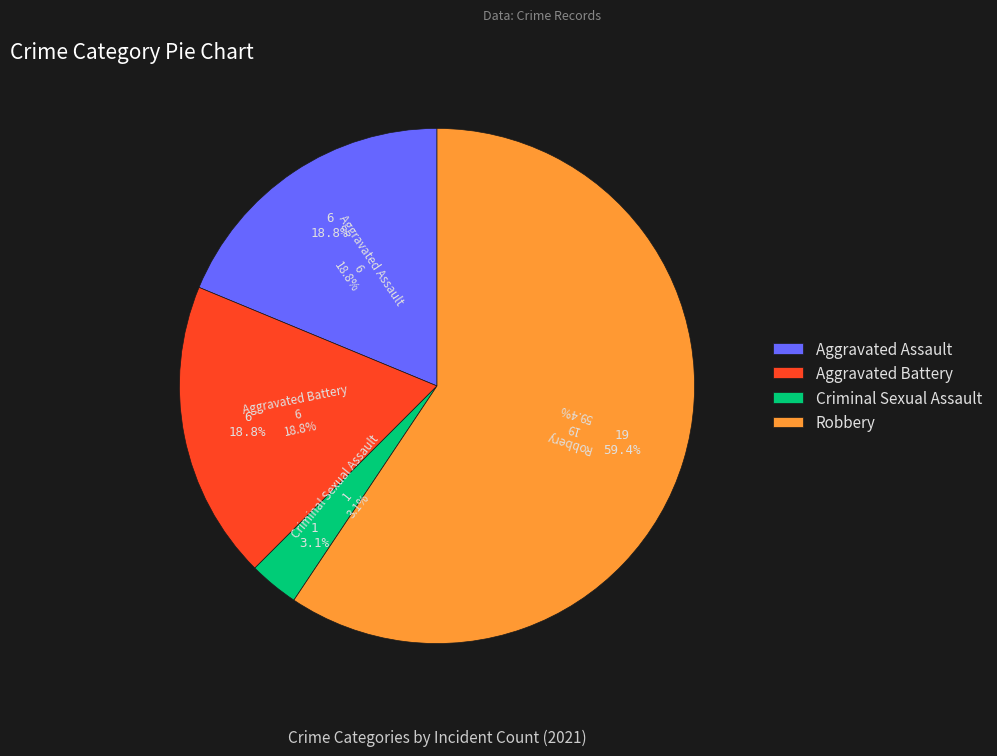

What portion of the pie excludes Criminal Sexual Assault?

96.9%